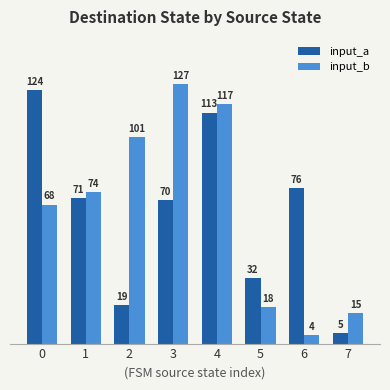

What is the spread (max minus min) of values at 2?

82